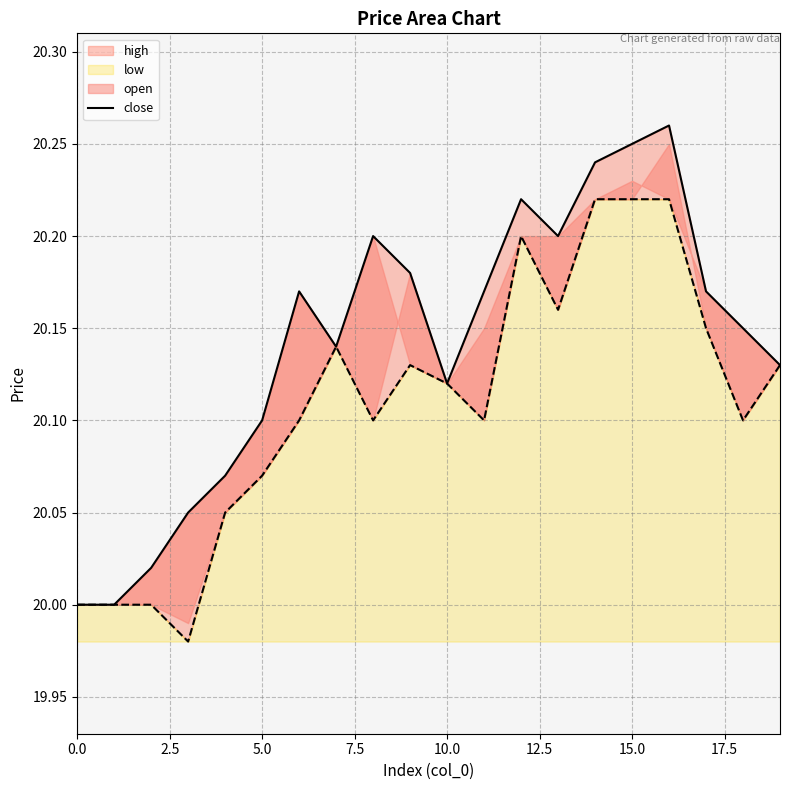

Approximately how many times larger is the value at 5.0 compared to 9?

1.0